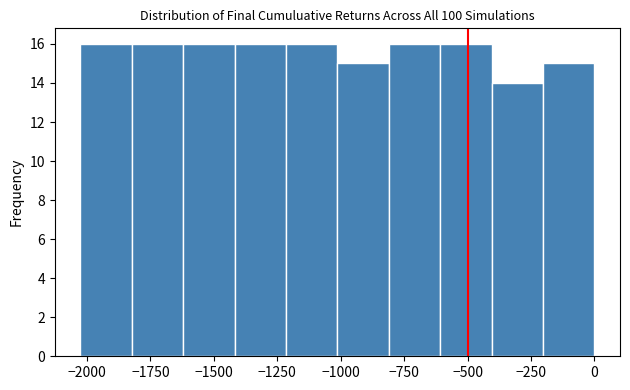

Reading left to right, transcribe this chart: for each bar, give the range it covers on the x-axis and its height. Neither the bar edges nor the heights are printed on the chart, so give them approximately, as read against the axes.

-2050 to -1800: 16
-1800 to -1600: 16
-1600 to -1400: 16
-1400 to -1200: 16
-1200 to -1000: 16
-1000 to -800: 15
-800 to -600: 16
-600 to -400: 16
-400 to -200: 14
-200 to 0: 15